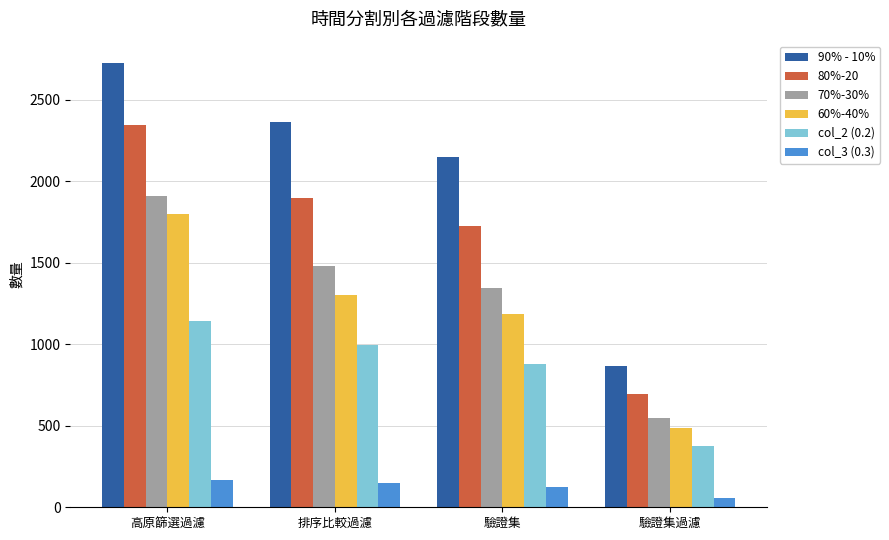

Which series changed the most between 高原篩選過濾 and 排序比較過濾?

60%-40%